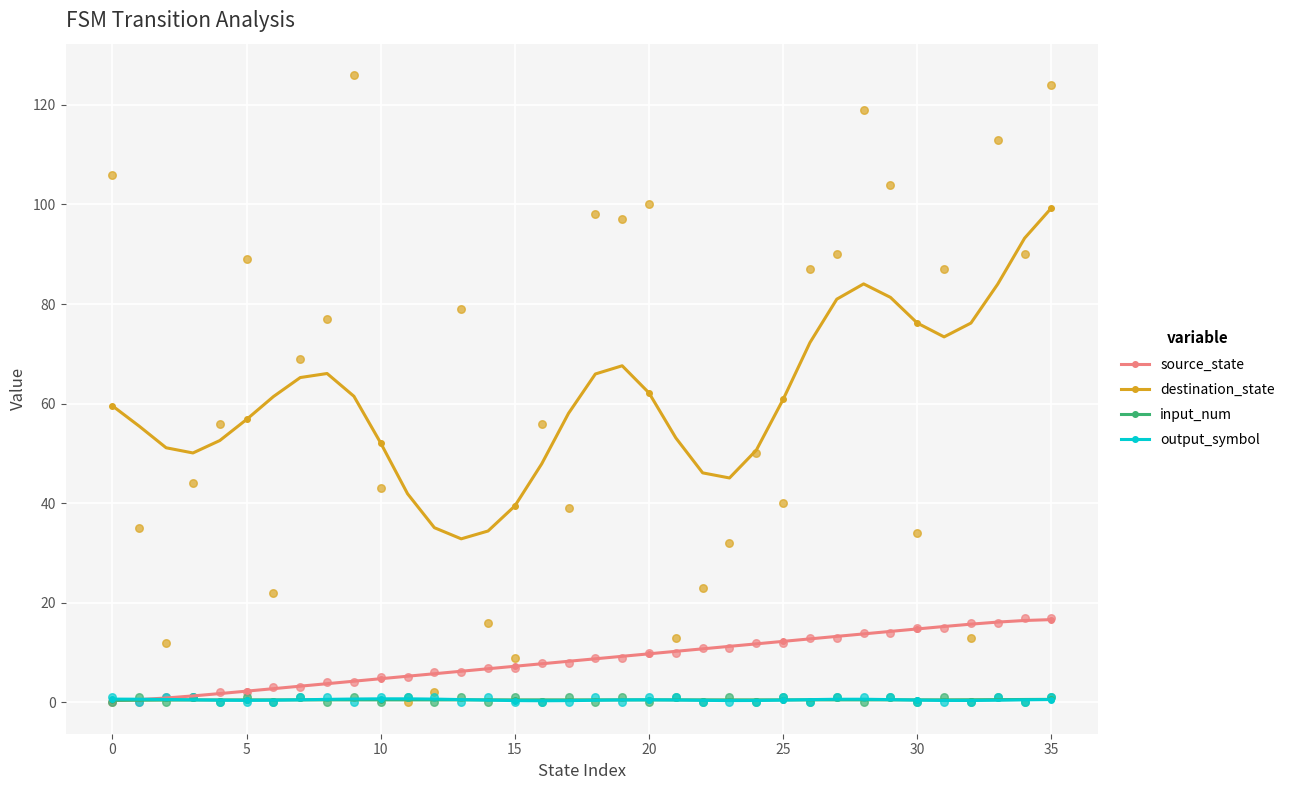

Is the value of source_state at 31 greater than the value of destination_state at 28?

No